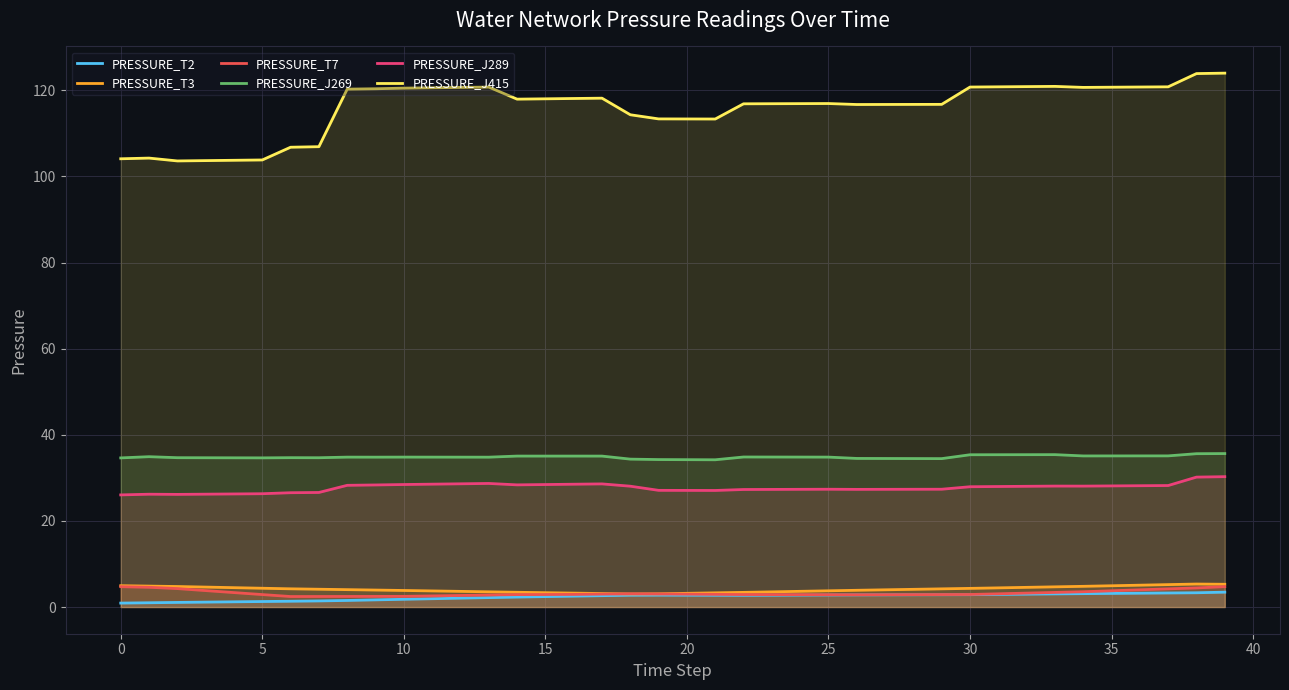

Is it true that PRESSURE_T2 equals 3.5 at 39?

True